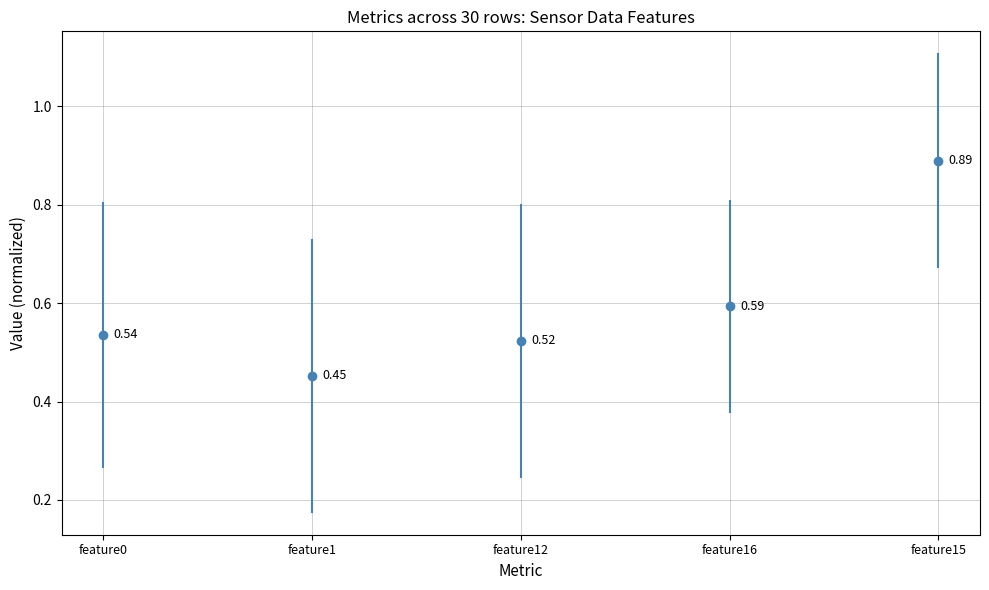

Reading left to right, extract all data points from this chart.

feature0: 0.3	0.8
feature1: 0.2	0.7
feature12: 0.2	0.8
feature16: 0.4	0.8
feature15: 0.7	1.1